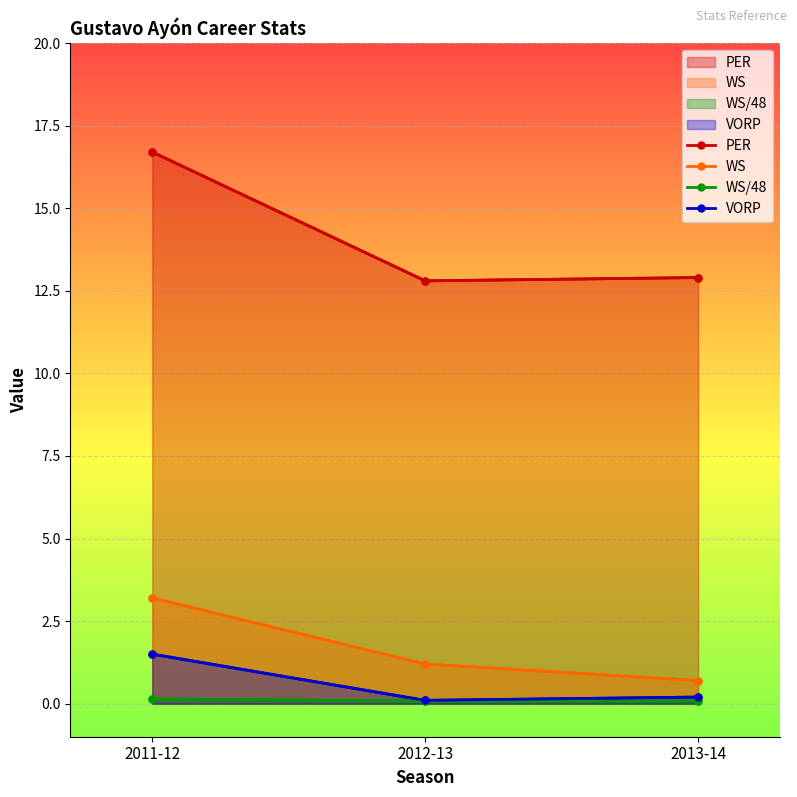

What is the difference between the second highest and minimum values in the PER series?

0.1